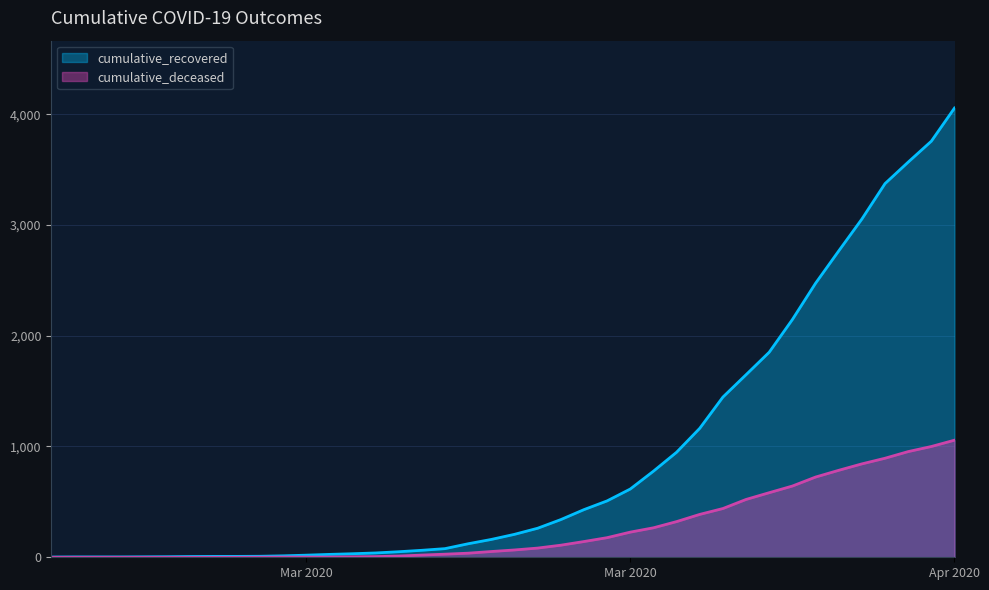

Reading left to right, transcribe all the data shown in this chart.

cumulative_recovered: 2	3	3	3	4	5	7	8	8	9	13	19	26	32	39	50	63	78	122	161	207	262	340	430	509	616	777	948	1164	1446	1648	1851	2146	2473	2765	3053	3373	3567	3756	4055
cumulative_deceased: 0	0	0	0	0	0	0	0	0	1	2	2	2	4	6	11	20	28	37	52	66	83	109	142	177	227	266	322	387	440	522	583	643	724	785	843	894	954	1000	1057